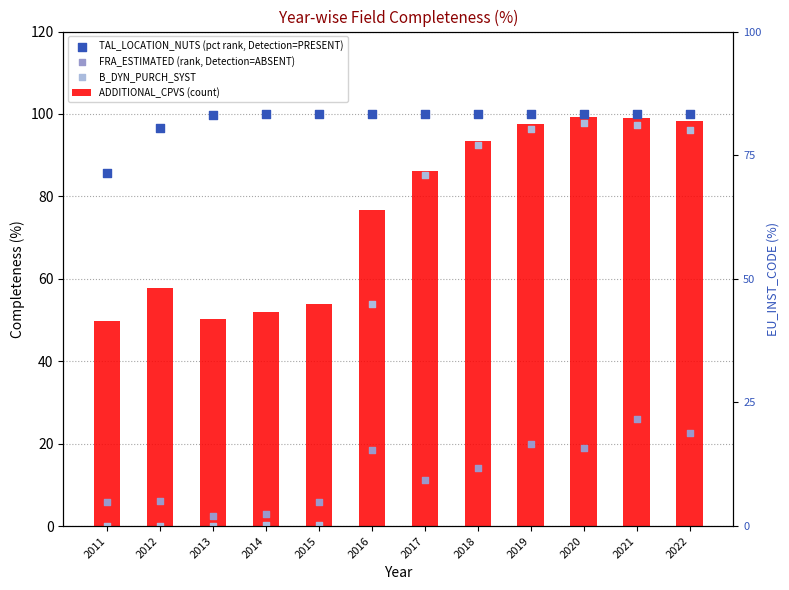

Which series reaches the minimum Y coordinate?

B_DYN_PURCH_SYST